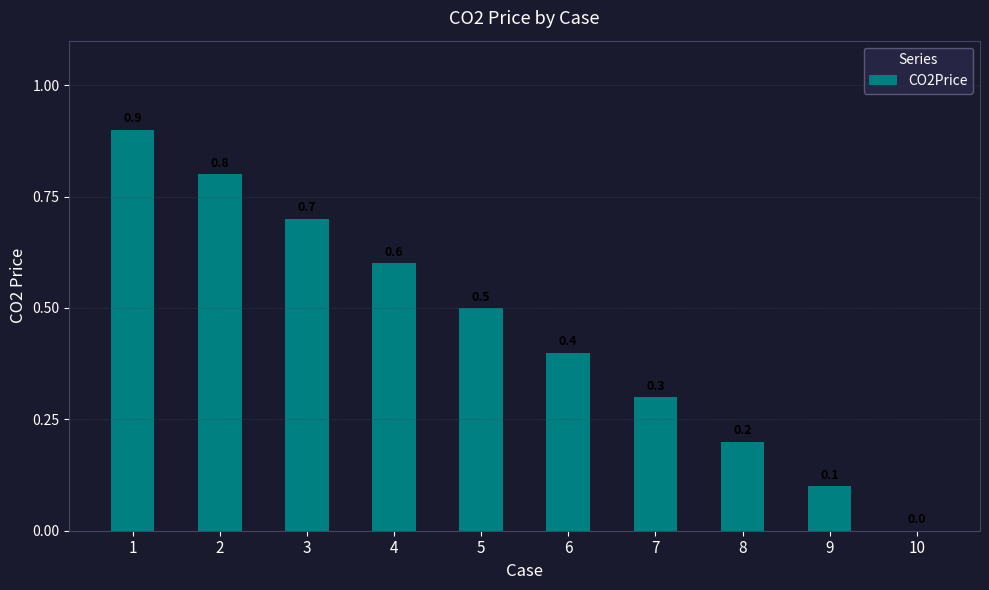

Which label corresponds to the largest value in the chart?

1